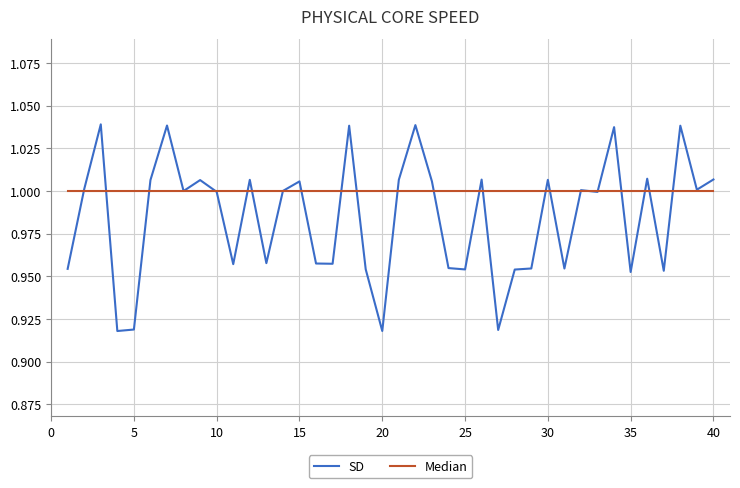

Which series has the largest range (max minus min)?

SD